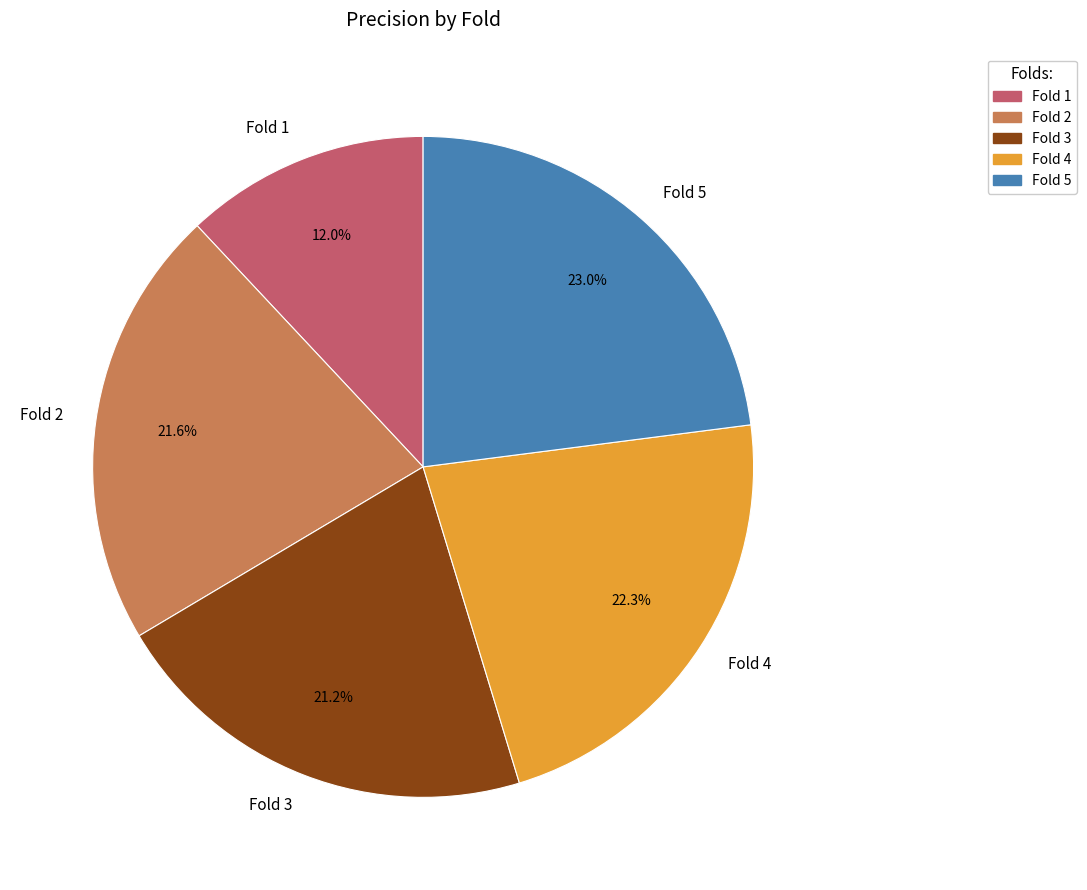

Which slice is the smallest?

Fold 1